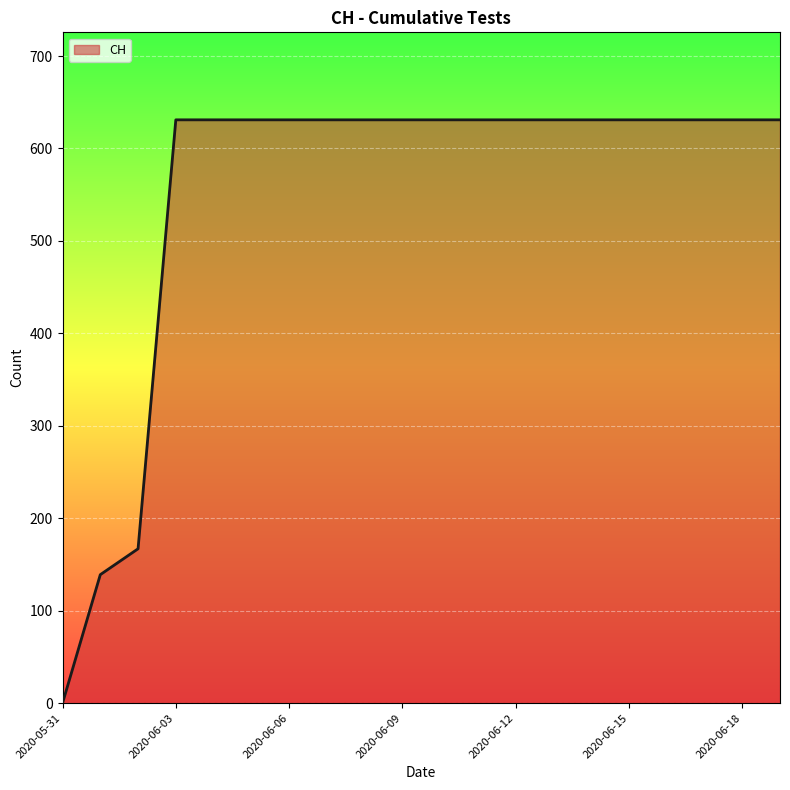

What is the greatest value displayed?

631